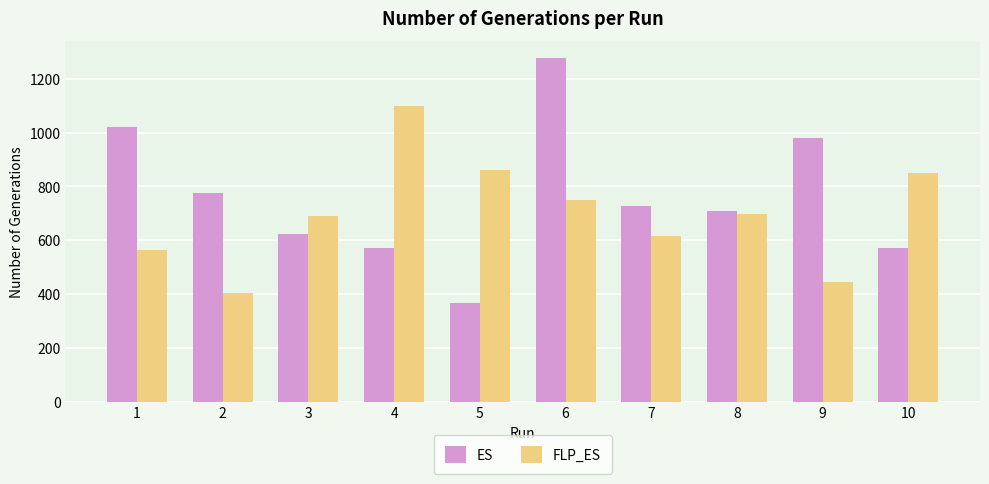

Count the number of data series in this chart.

2